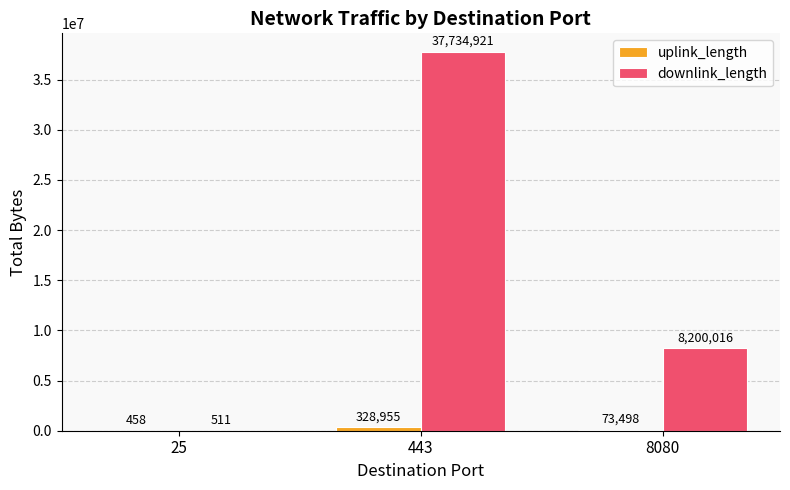

How many groups of bars are there?

3